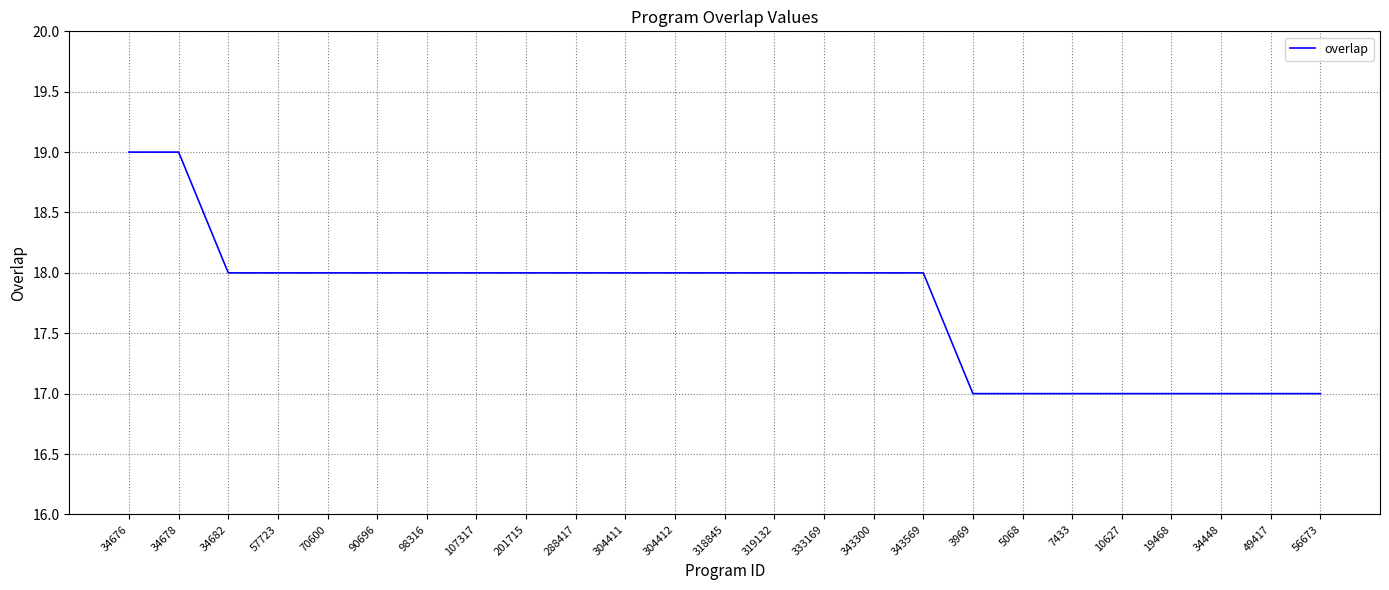

The chart shows a value of 26 at 10627. True or false?

False